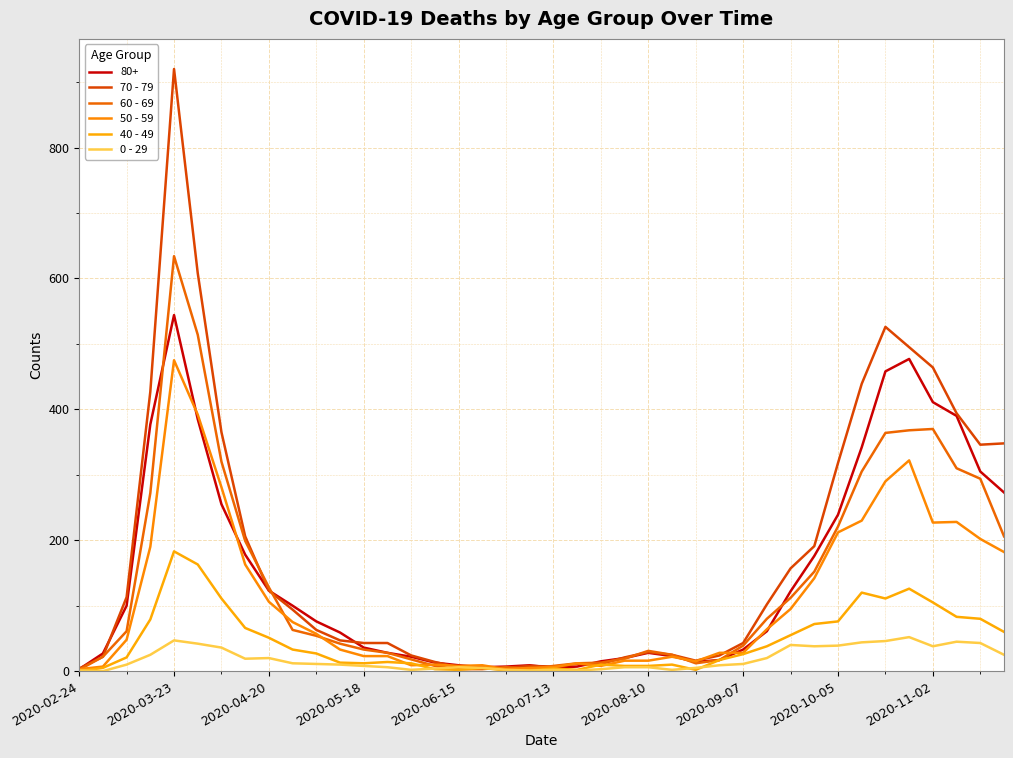

Which series ends up on top after the final intersection of 40 - 49 and 60 - 69?

60 - 69